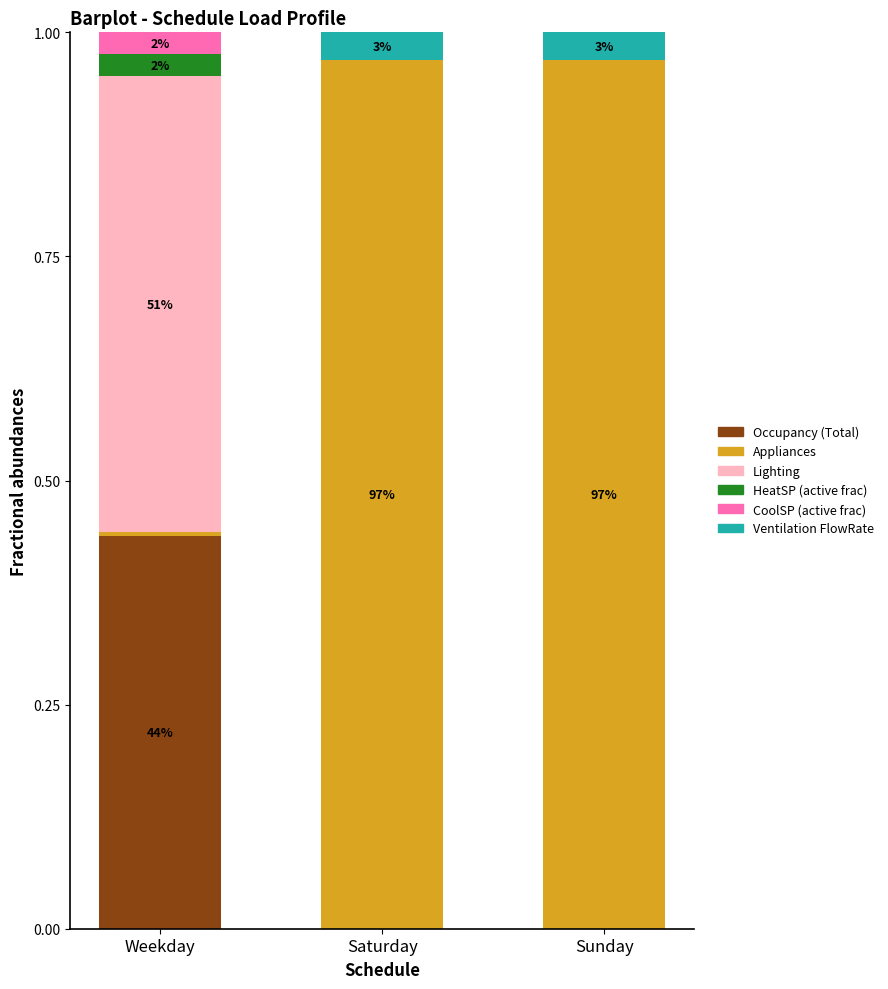

The Occupancy (Total) series shows 0.2 at Sunday. True or false?

False